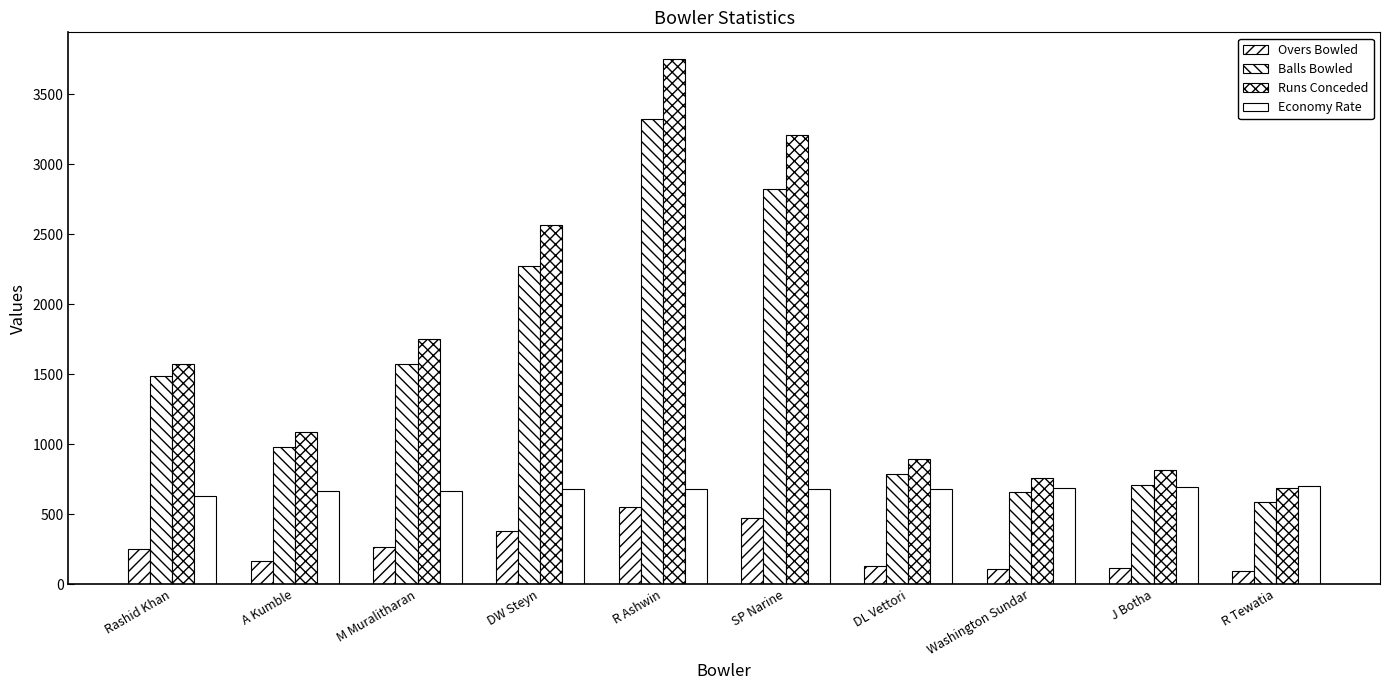

Reading right to left, transcribe all the data shown in this chart.

Overs Bowled: R Tewatia=97.5	J Botha=118.1	Washington Sundar=110.0	DL Vettori=130.5	SP Narine=470.4	R Ashwin=554.3	DW Steyn=379.2	M Muralitharan=262.5	A Kumble=163.5	Rashid Khan=248.2
Balls Bowled: R Tewatia=587.0	J Botha=709.0	Washington Sundar=660.0	DL Vettori=785.0	SP Narine=2824.0	R Ashwin=3327.0	DW Steyn=2276.0	M Muralitharan=1577.0	A Kumble=983.0	Rashid Khan=1490.0
Runs Conceded: R Tewatia=684.0	J Botha=818.0	Washington Sundar=758.0	DL Vettori=894.0	SP Narine=3208.0	R Ashwin=3756.0	DW Steyn=2568.0	M Muralitharan=1755.0	A Kumble=1089.0	Rashid Khan=1573.0
Economy Rate: R Tewatia=699.0	J Botha=692.0	Washington Sundar=689.0	DL Vettori=683.0	SP Narine=682.0	R Ashwin=677.0	DW Steyn=677.0	M Muralitharan=668.0	A Kumble=665.0	Rashid Khan=633.0